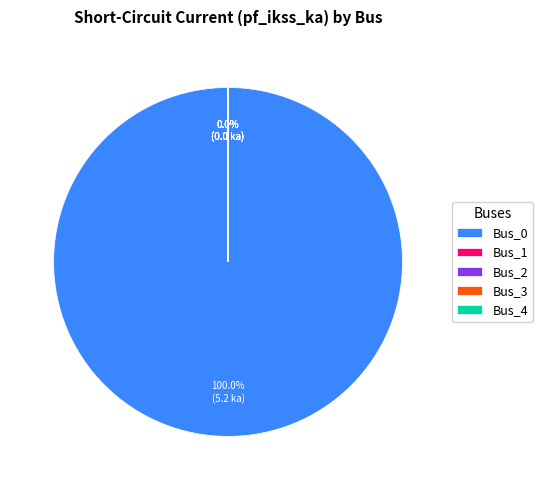

Is it true that Bus_3 is 1% of the pie?

False